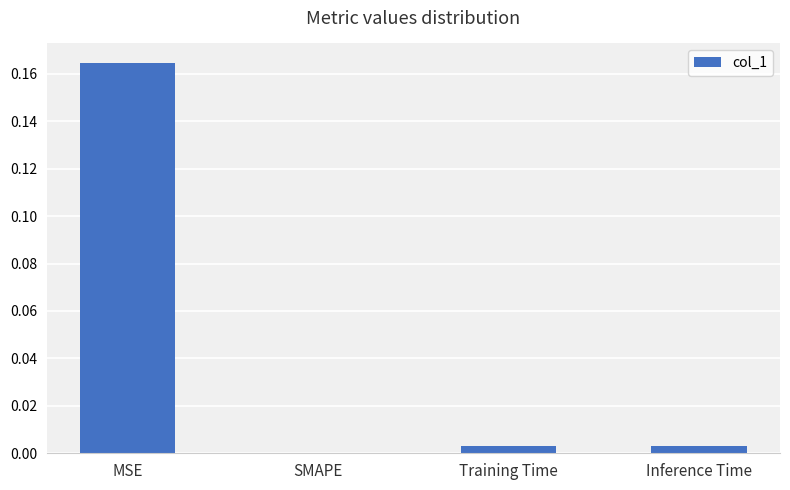

Are the bars grouped side by side (vs. stacked)?

No